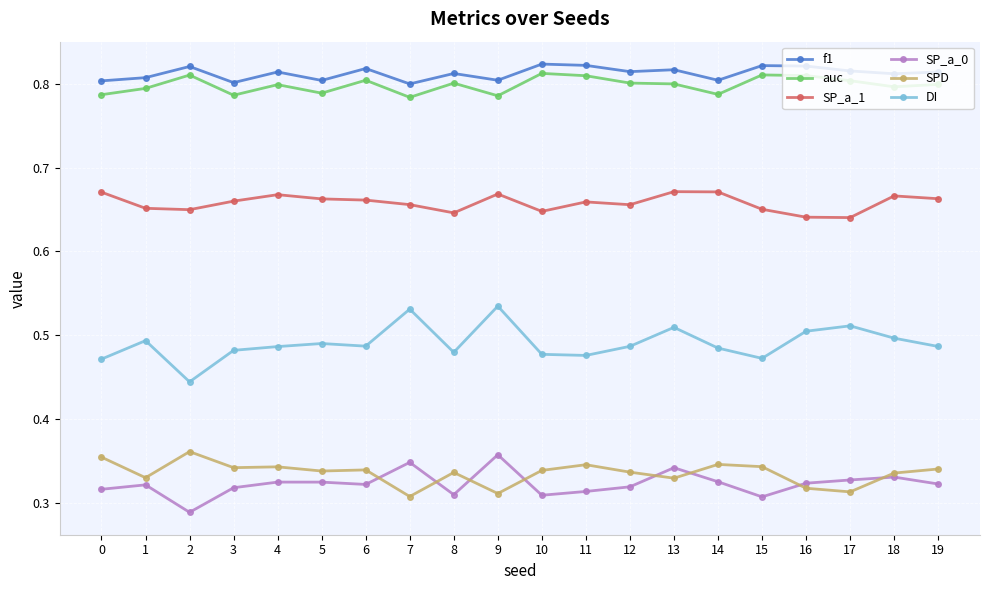

Between 2 and 7, which series saw the biggest shift?

DI